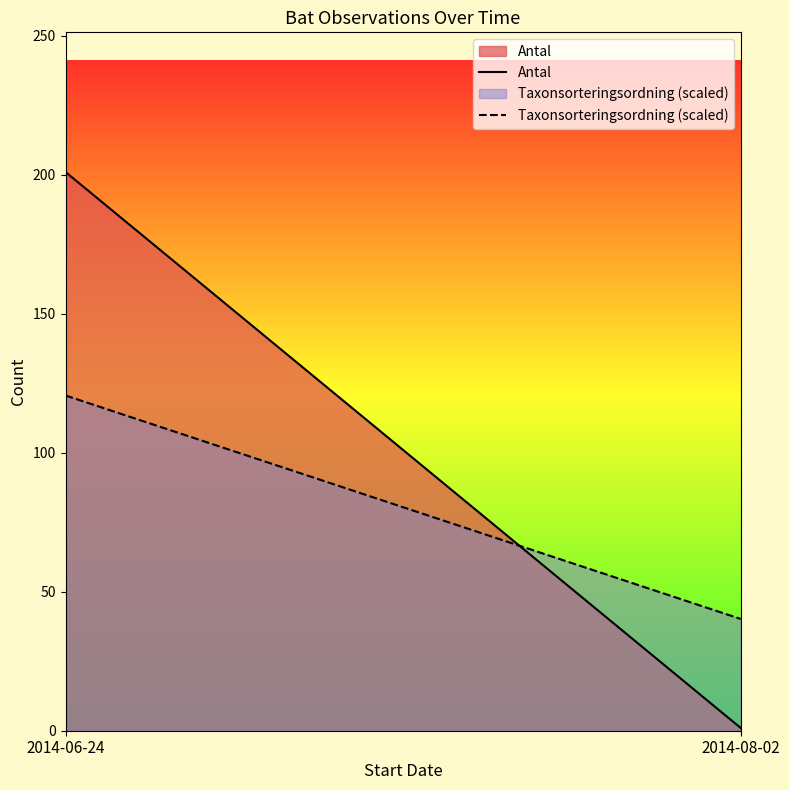

Does the chart display data point markers on the line(s)?

No